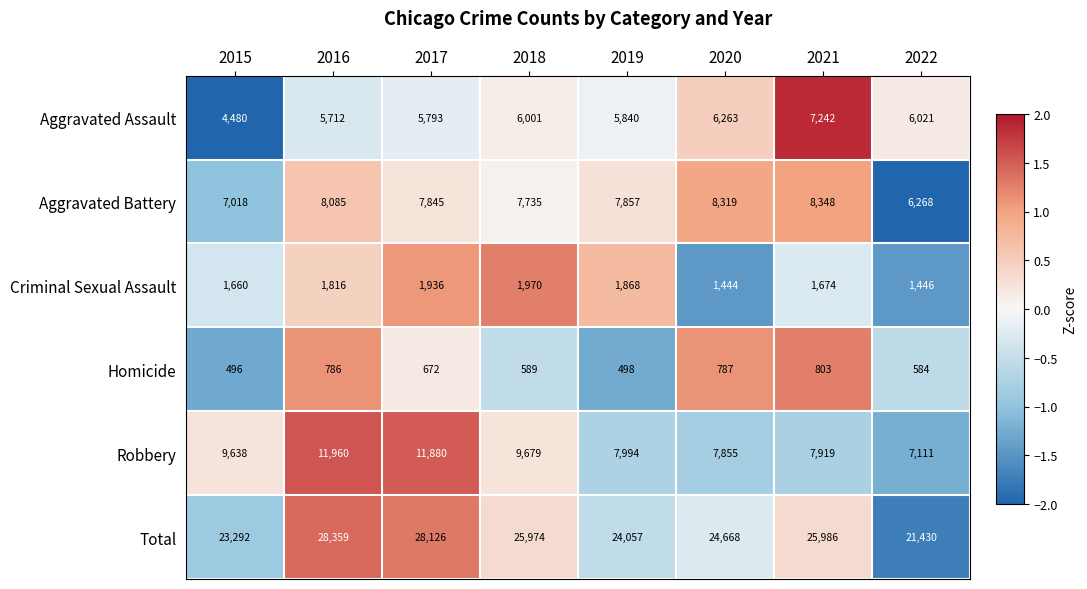

Which series has the widest spread of values?

Total